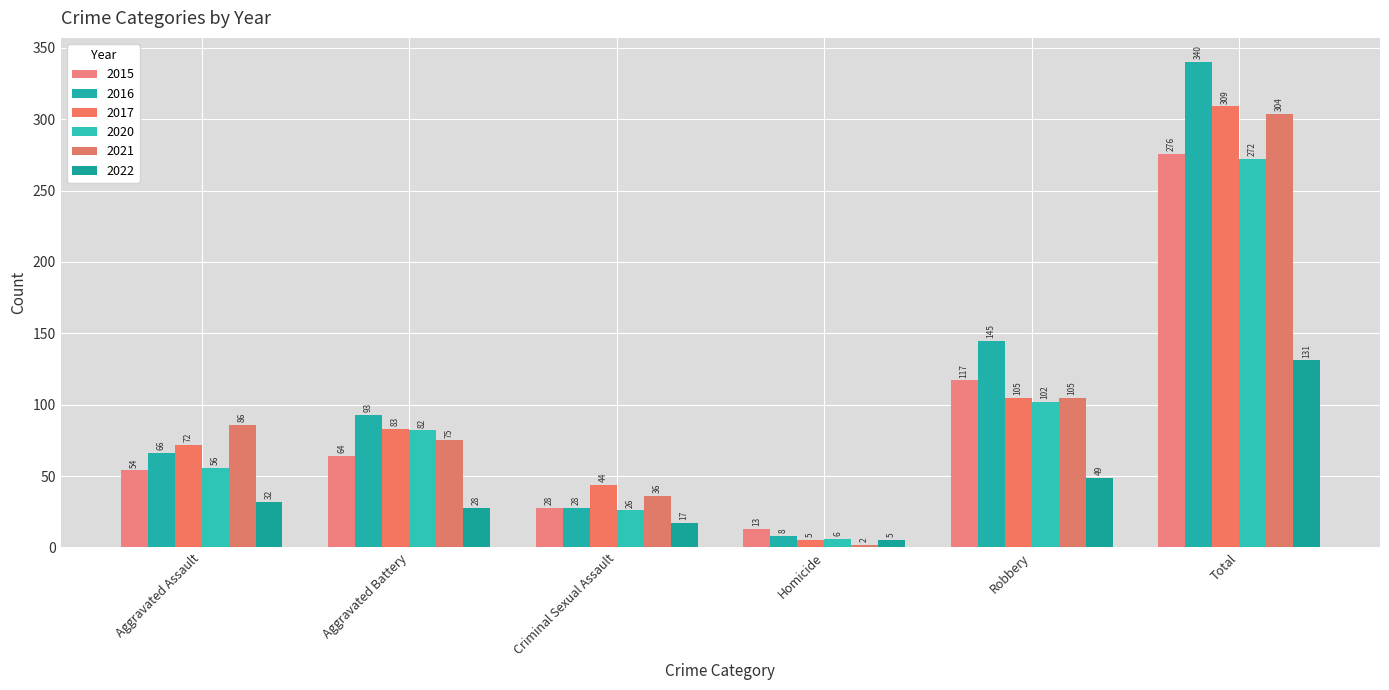

How many categories are shown in the chart?

6